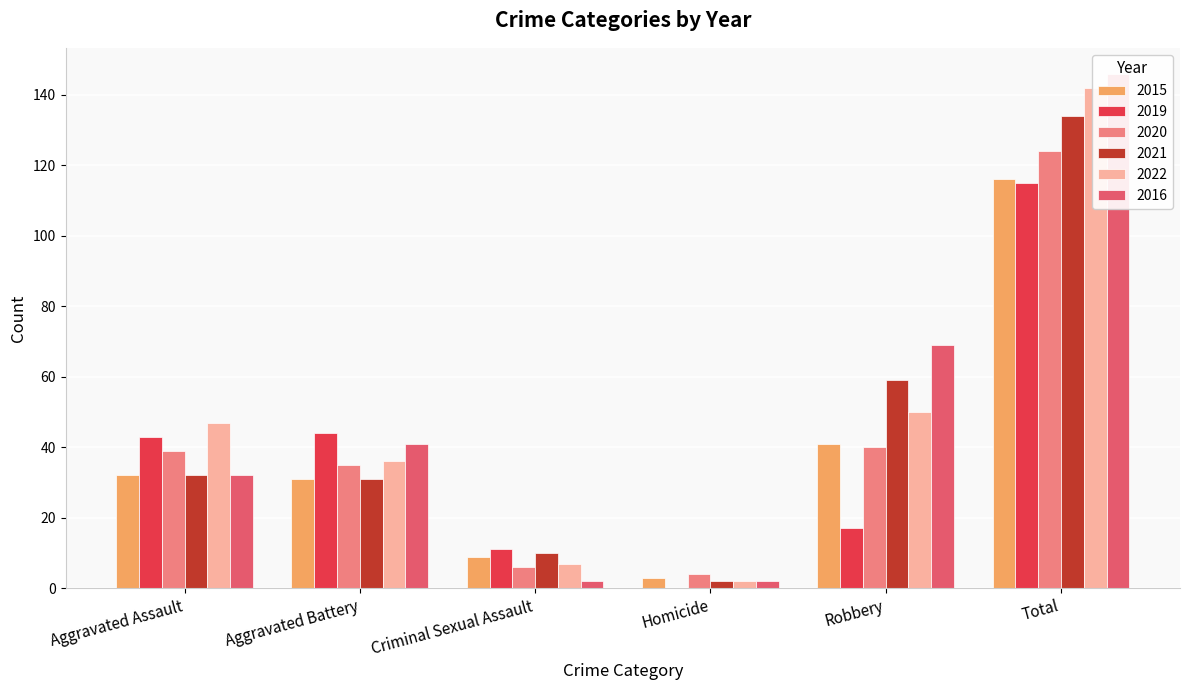

True or false: 2019 has a value of 11 at Criminal Sexual Assault.

True